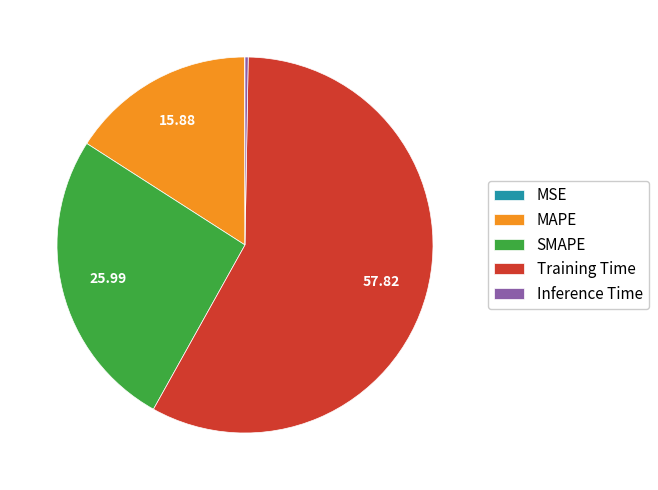

Is the sum of SMAPE and Training Time greater than half?

Yes